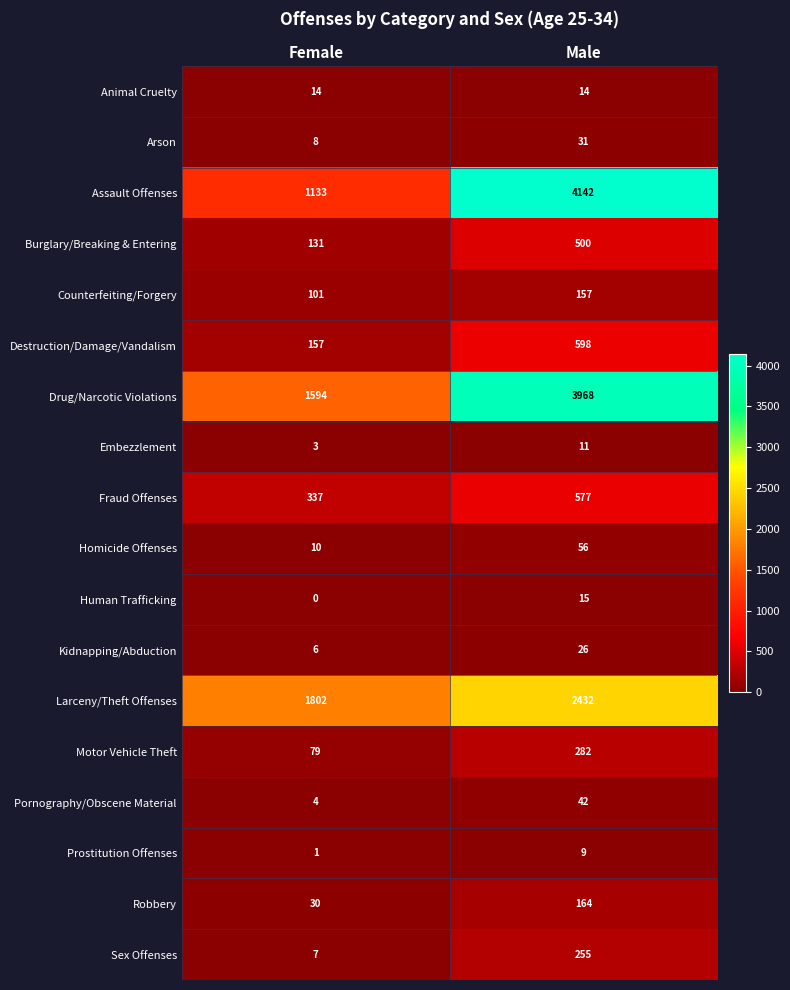

What is the maximum value shown in the chart?

4142